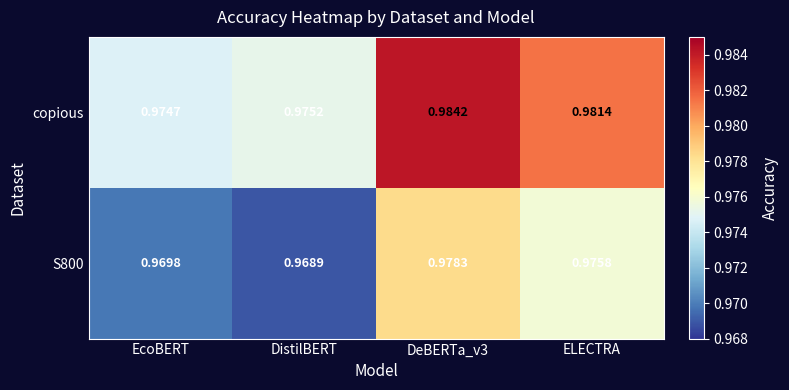

Is the value of S800 at ELECTRA greater than the value of copious at EcoBERT?

Yes